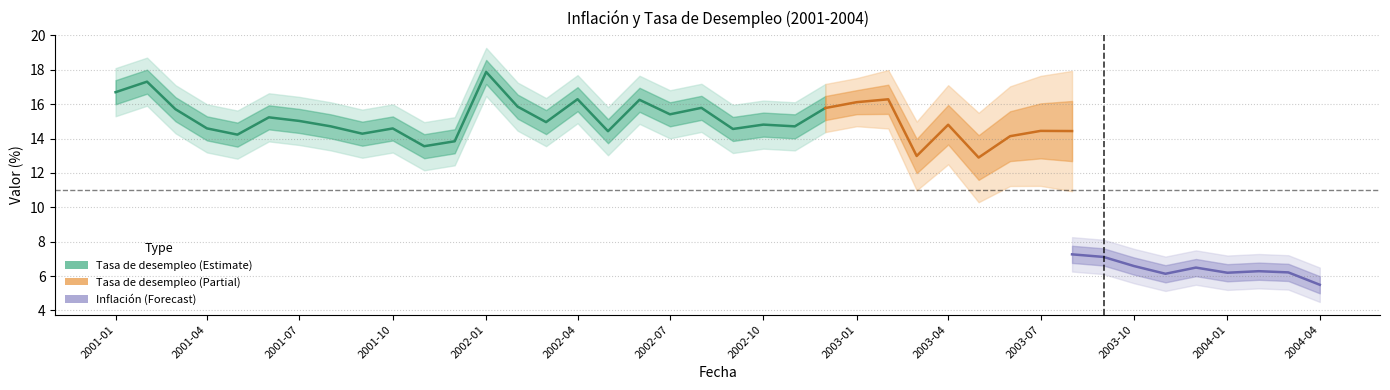

Is this an area chart (filled region under the line)?

No